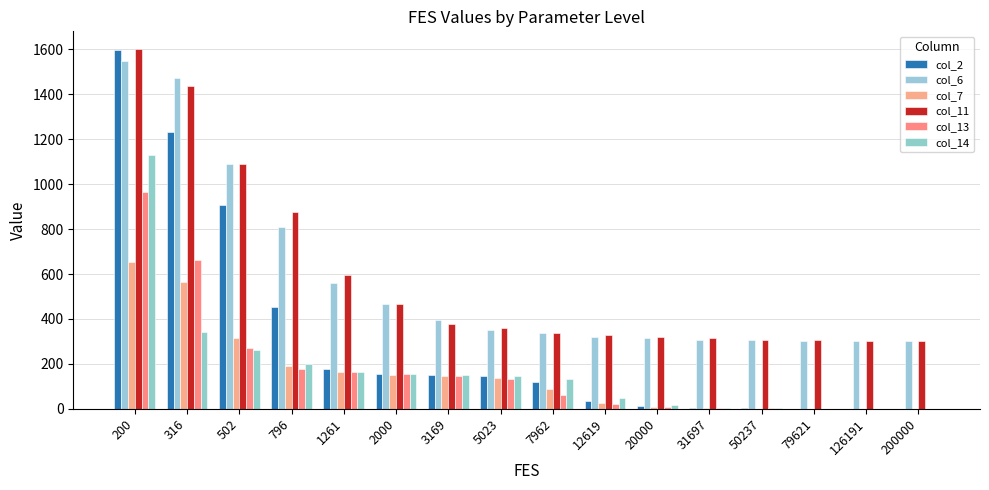

How many groups of bars are there?

16